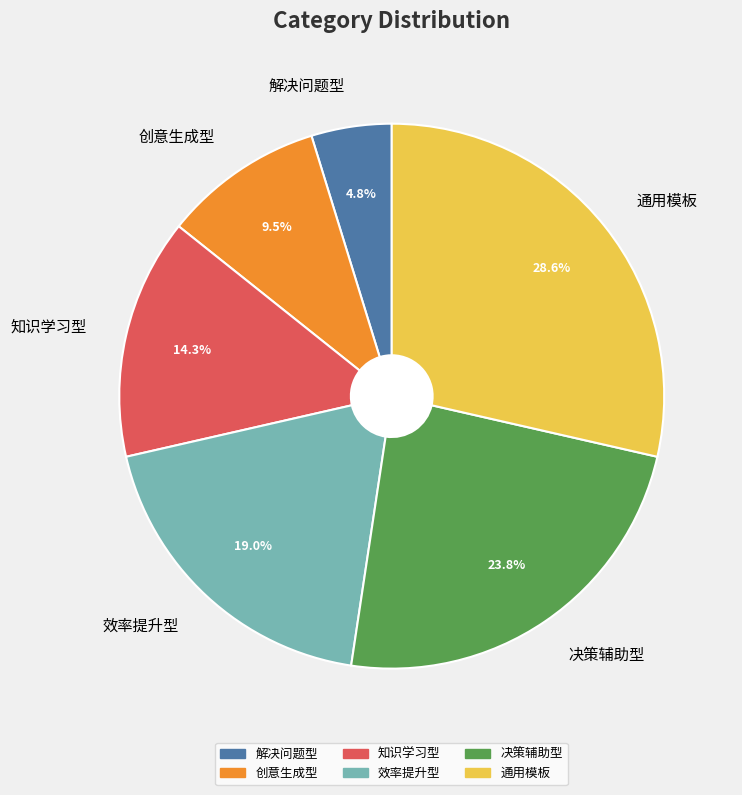

What is the largest slice in the pie chart?

通用模板